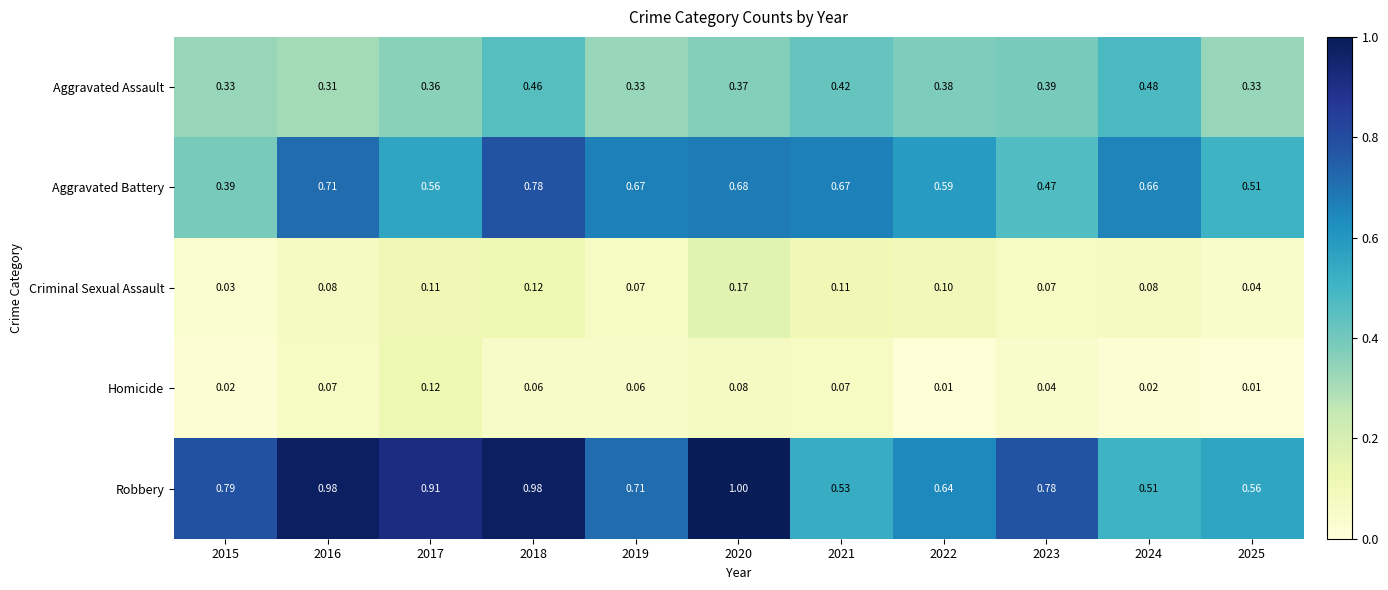

Rank the series at 2018 from lowest to highest value.

Homicide, Criminal Sexual Assault, Aggravated Assault, Aggravated Battery, Robbery